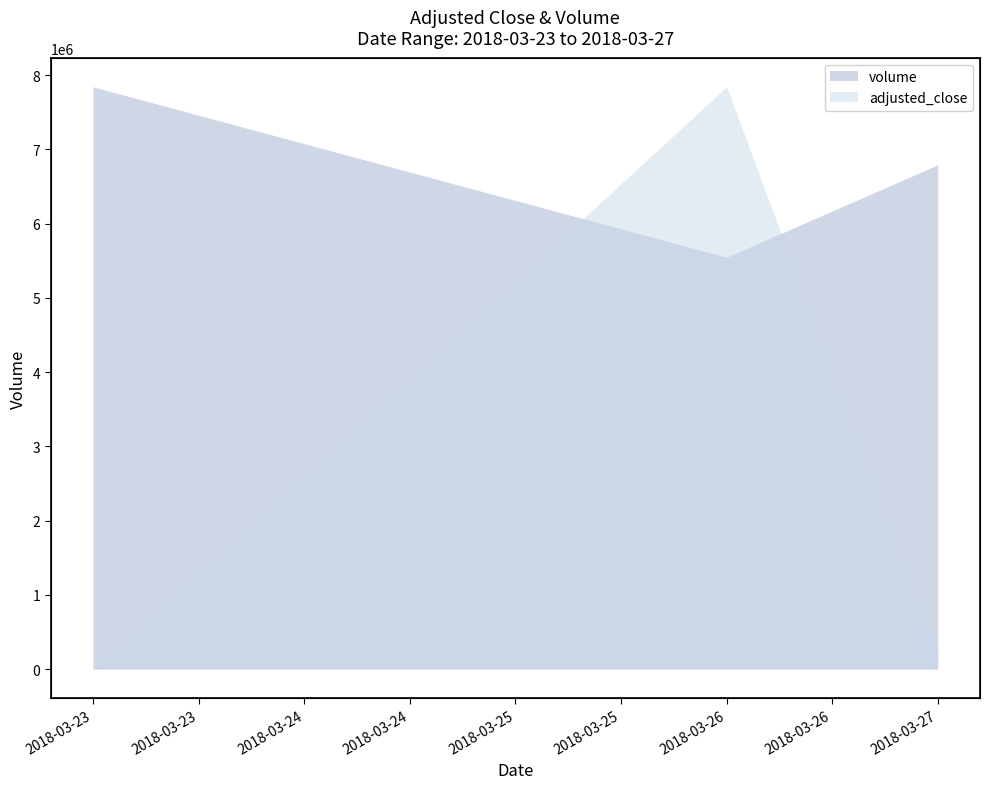

Count the values in the range 5547618 to 7843966.

3